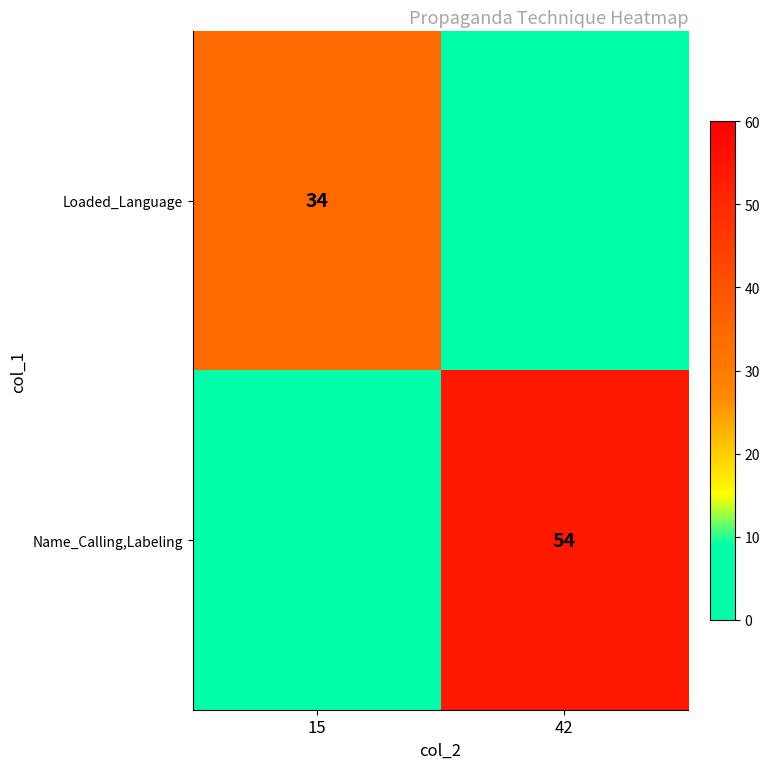

At how many categories does at least one series exceed 17?

2